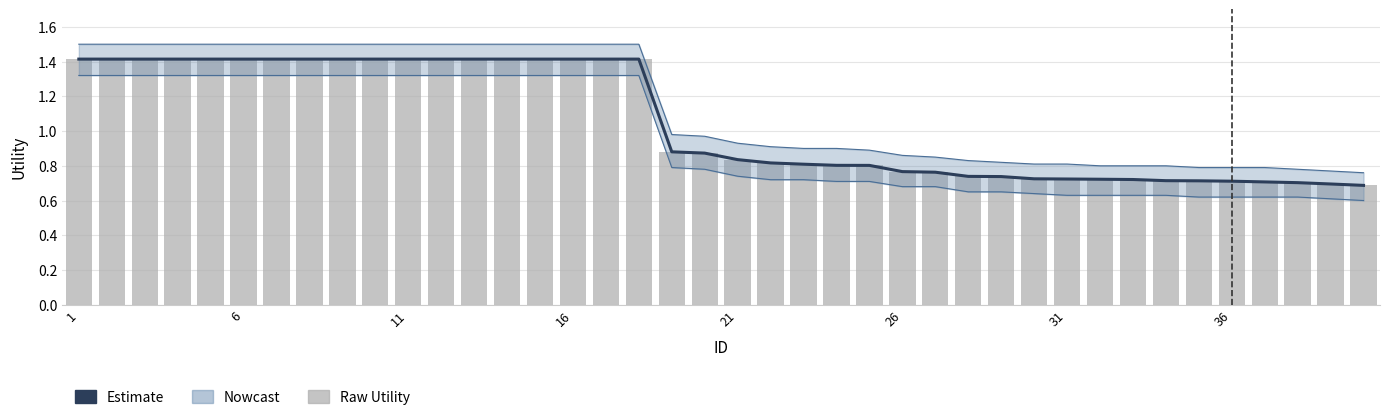

The Estimate series shows 0.7 at 29. True or false?

True